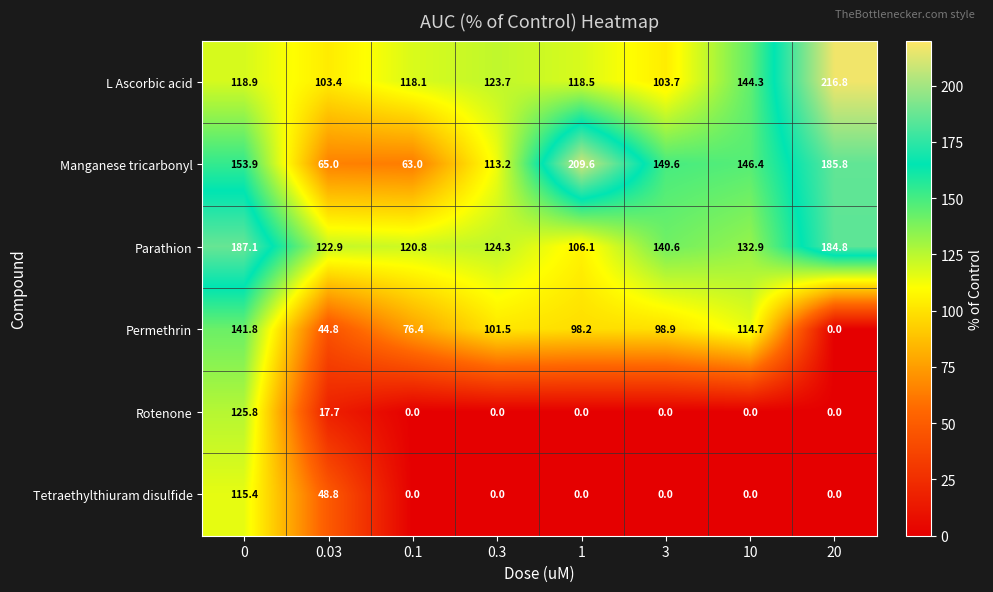

At how many categories does at least one series exceed 27?

8